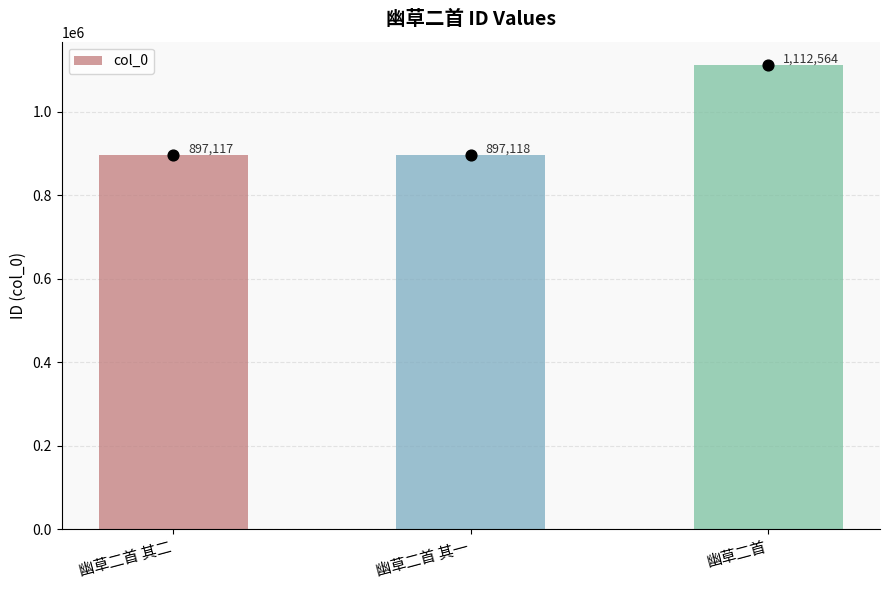

Approximately how many times larger is the value at 幽草二首 compared to 幽草二首 其二?

1.2